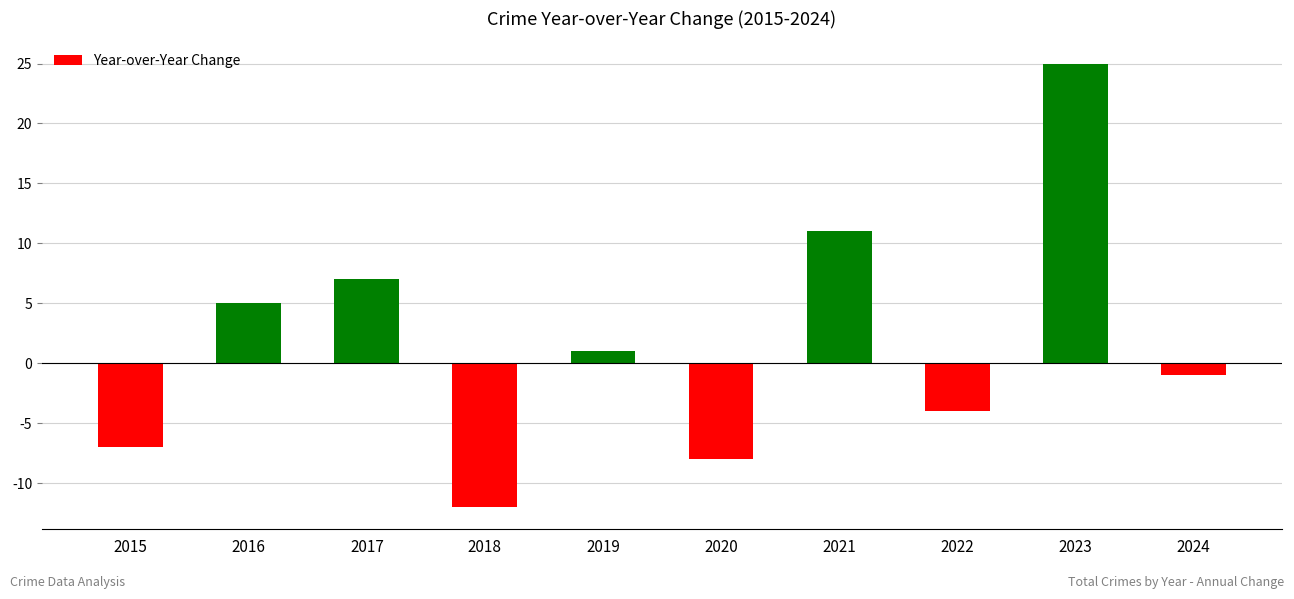

Which label corresponds to the largest value in the chart?

2023